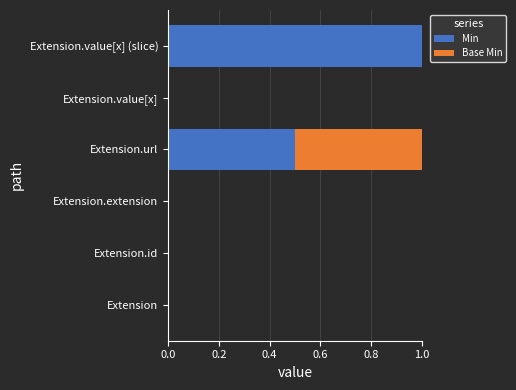

True or false: Min has a value of 0.0 at Extension.

True